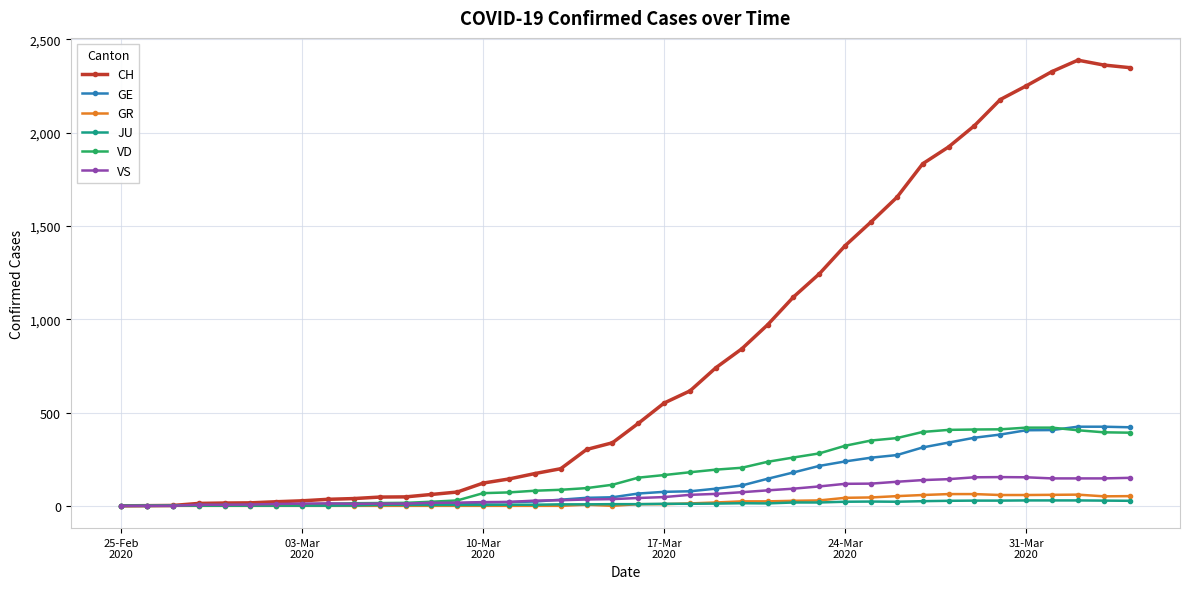

True or false: VS has more than 0 points higher than both neighbors.

True